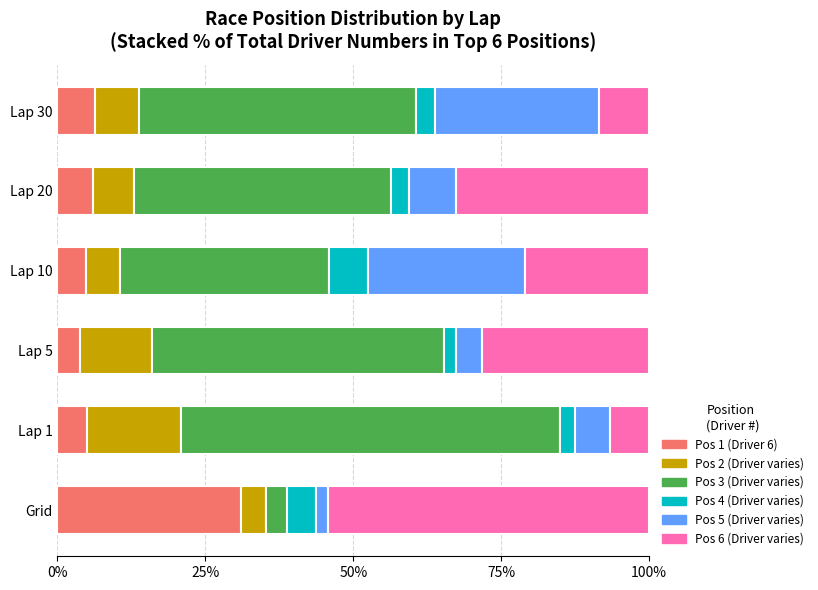

What is the maximum value for Pos 1 (Driver 6)?

31.0